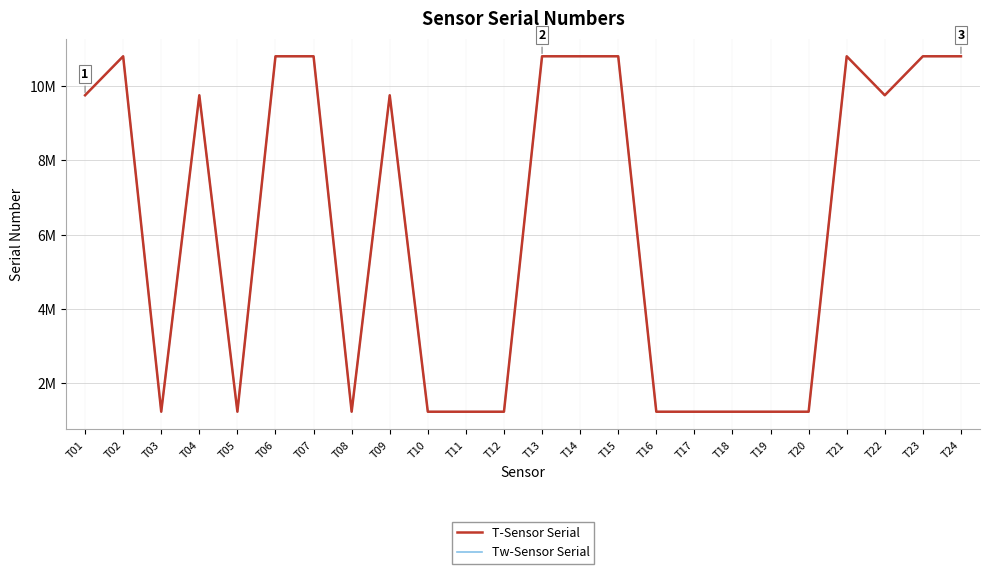

Is this an area chart (filled region under the line)?

No